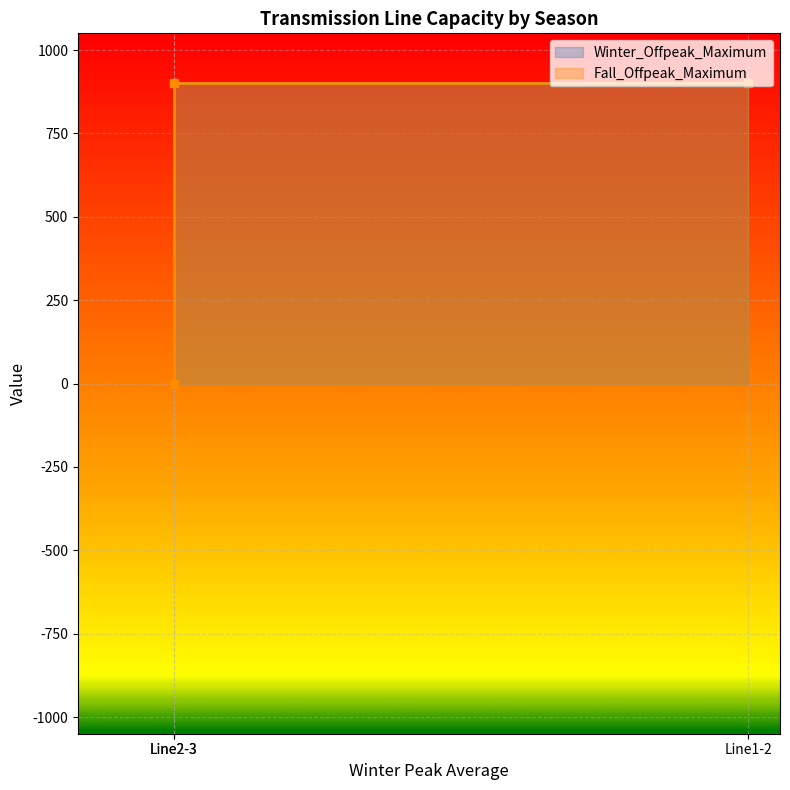

Which category has the lowest value in the Fall_Offpeak_Maximum series?

Line2-3